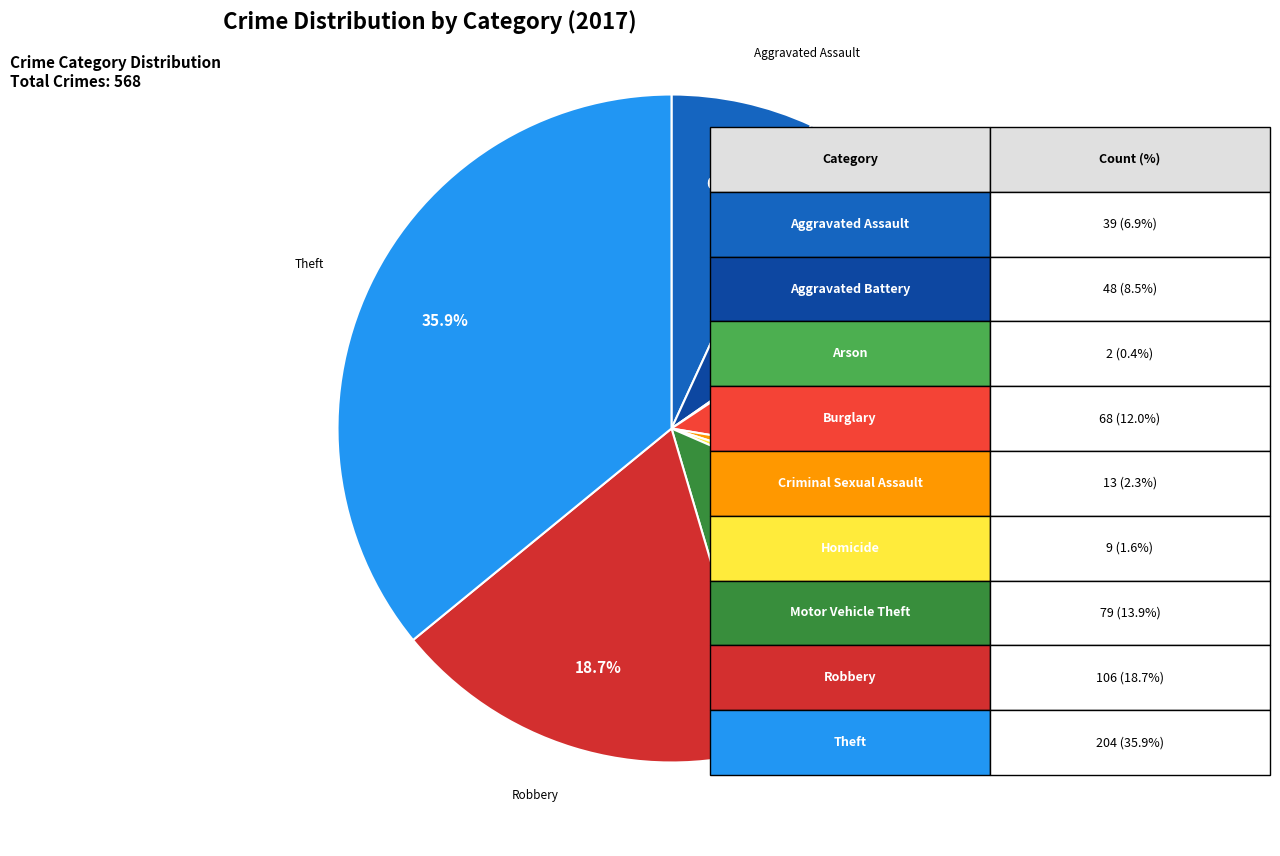

How many segments does this pie chart have?

9